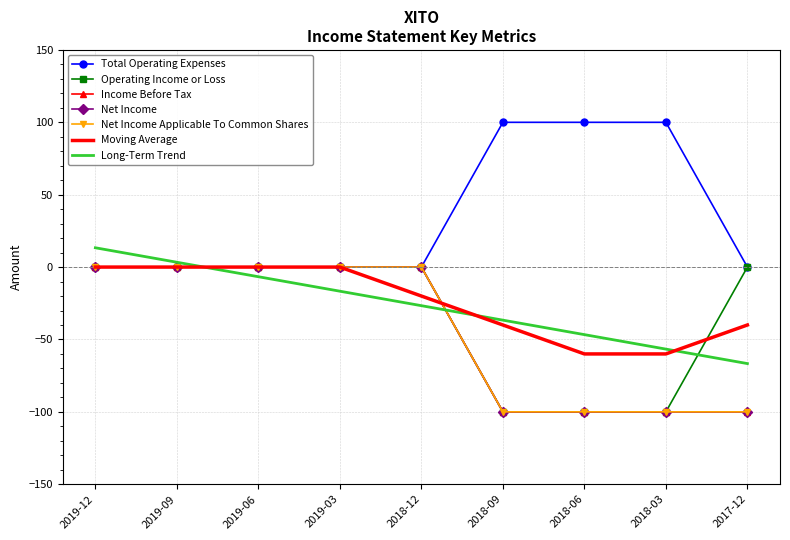

At which label does Net Income Applicable To Common Shares reach its minimum?

2018-09